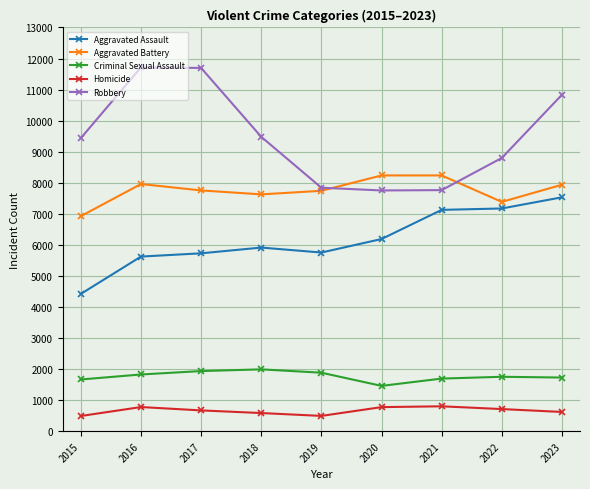

Which series changed the most between 2017 and 2023?

Aggravated Assault